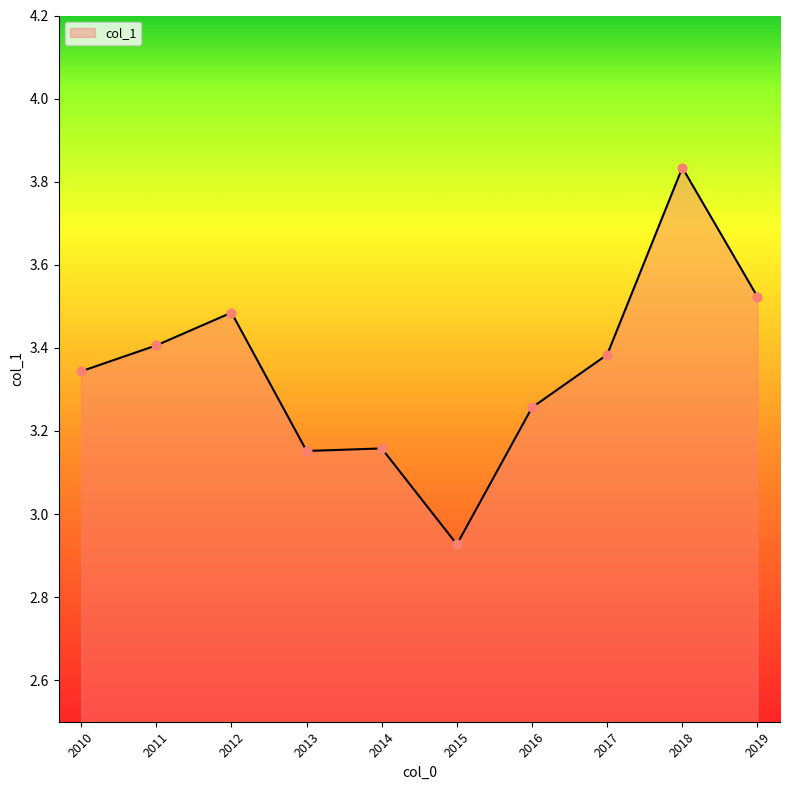

Between 2016 and 2015, which is larger?

2016